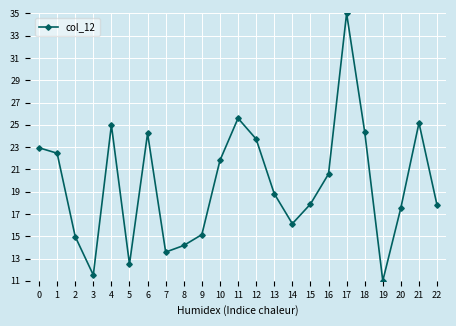

The value at 22 is 5.2. True or false?

False